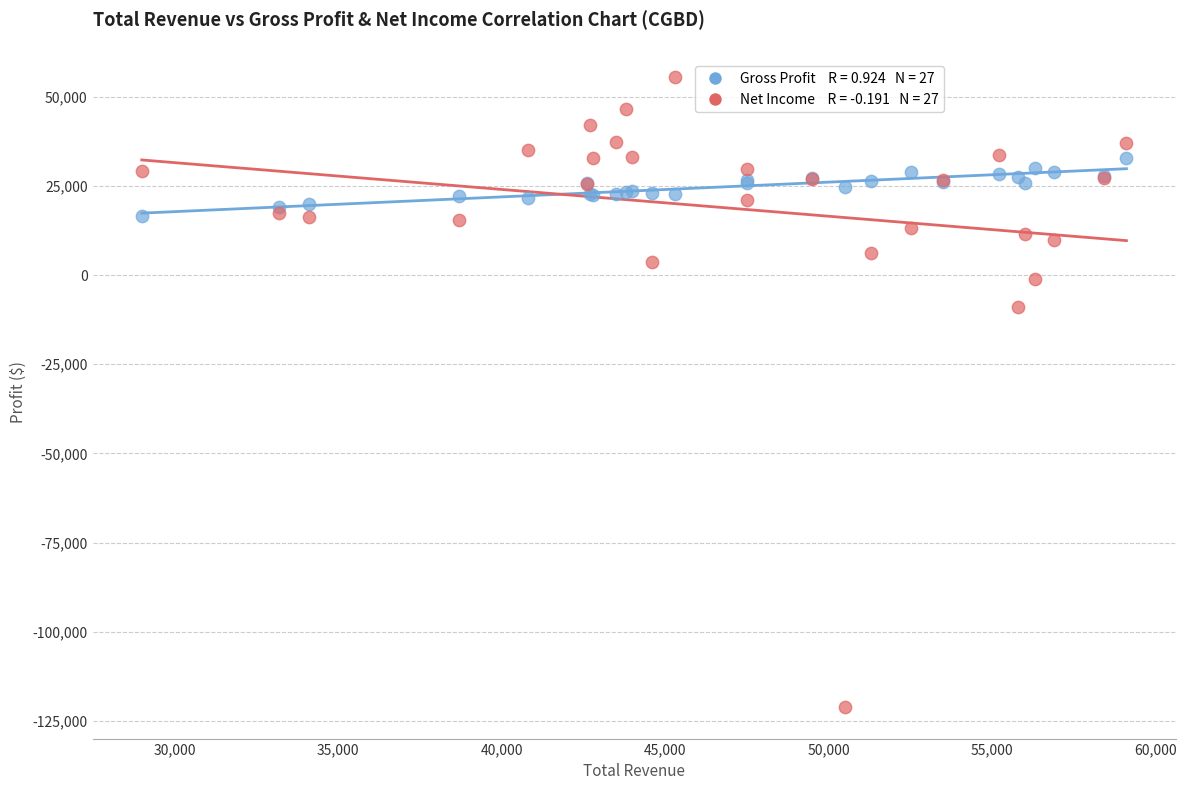

Across all series, what Y value is closest to -32750?

-9000